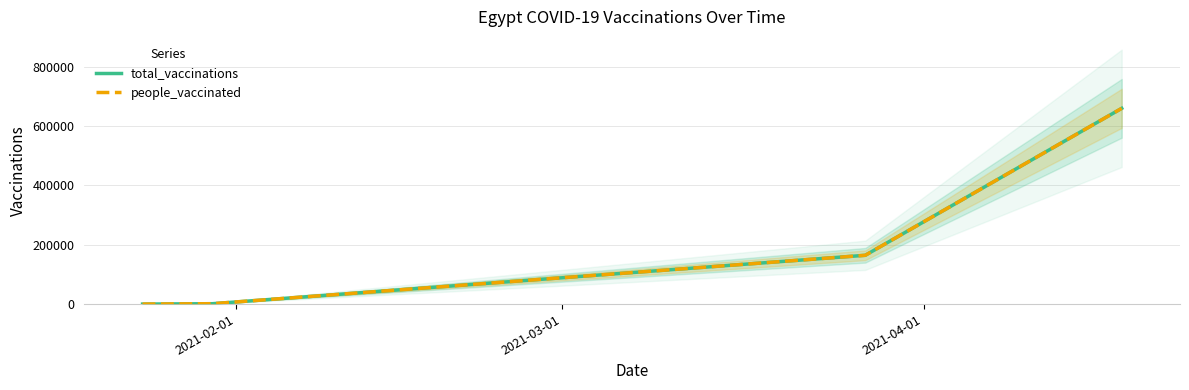

Is the value of people_vaccinated at 3 greater than the value of total_vaccinations at 3?

No